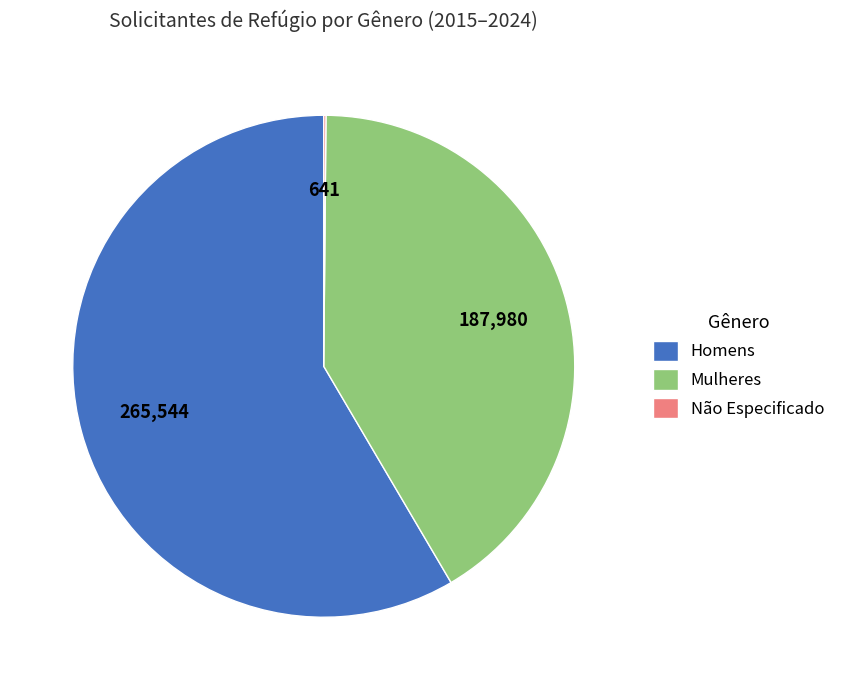

What is the largest slice in the pie chart?

Homens